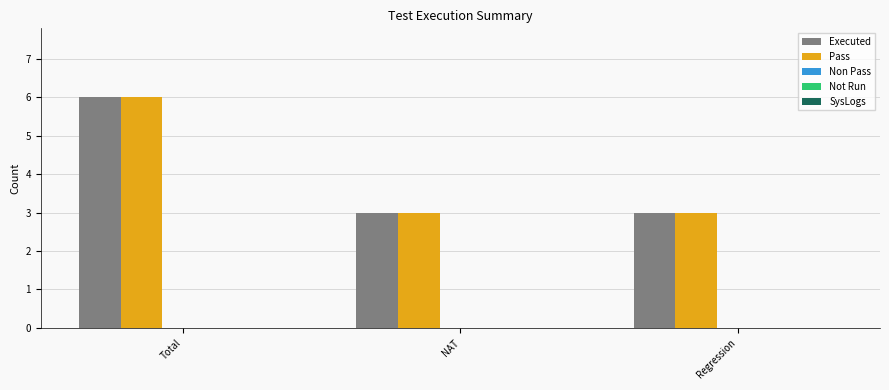

Is it true that Executed equals 1 at Regression?

False